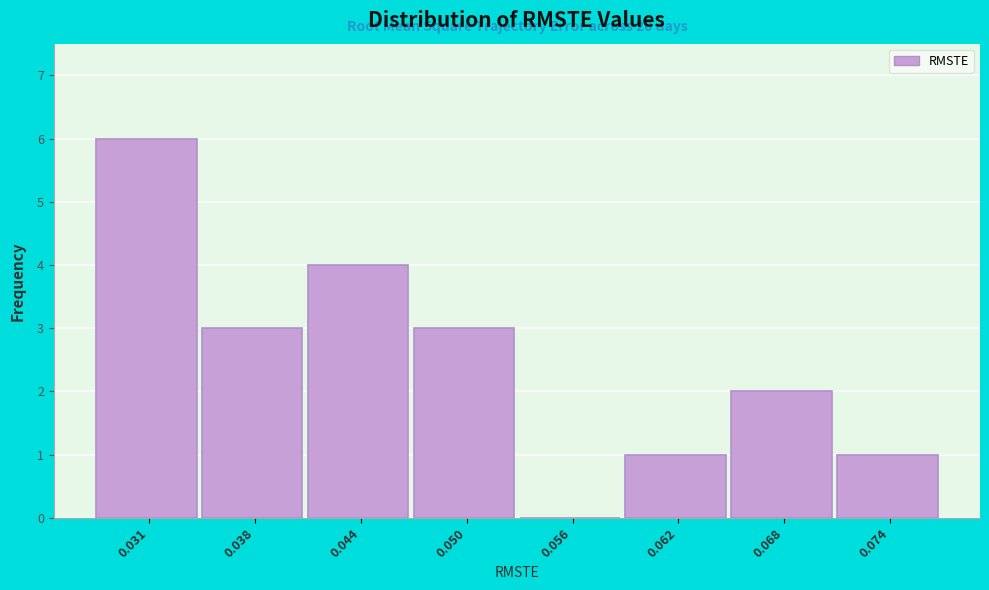

Reading left to right, transcribe all the data shown in this chart.

0.031=6	0.038=3	0.044=4	0.050=3	0.056=0	0.062=1	0.068=2	0.074=1